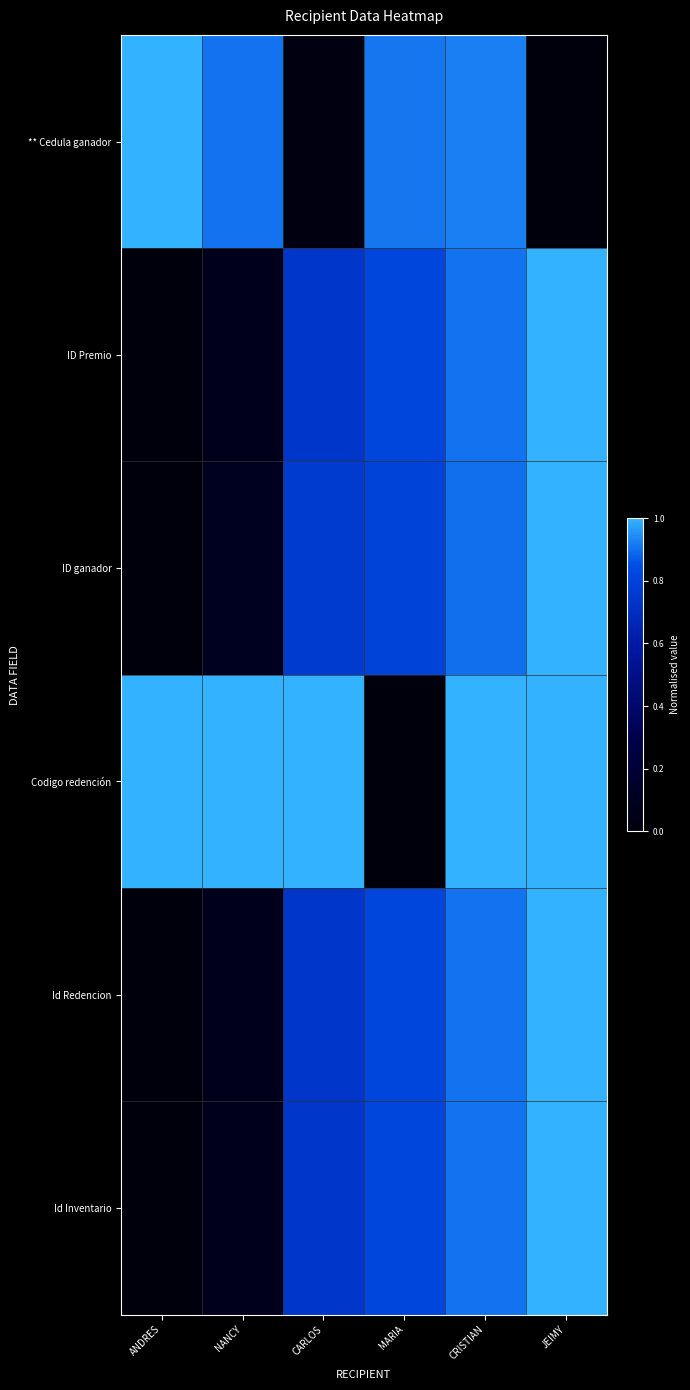

Reading right to left, what are all the values shown in this chart?

** Cedula ganador: JEIMY=0.0	CRISTIAN=0.9	MARIA=0.9	CARLOS=0.0	NANCY=0.9	ANDRES=1.0
ID Premio: JEIMY=1.0	CRISTIAN=0.9	MARIA=0.8	CARLOS=0.7	NANCY=0.1	ANDRES=0.0
ID ganador: JEIMY=1.0	CRISTIAN=0.9	MARIA=0.8	CARLOS=0.8	NANCY=0.1	ANDRES=0.0
Codigo redención: JEIMY=1.0	CRISTIAN=1.0	MARIA=0.0	CARLOS=1.0	NANCY=1.0	ANDRES=1.0
Id Redencion: JEIMY=1.0	CRISTIAN=0.9	MARIA=0.8	CARLOS=0.7	NANCY=0.1	ANDRES=0.0
Id Inventario: JEIMY=1.0	CRISTIAN=0.9	MARIA=0.8	CARLOS=0.7	NANCY=0.1	ANDRES=0.0